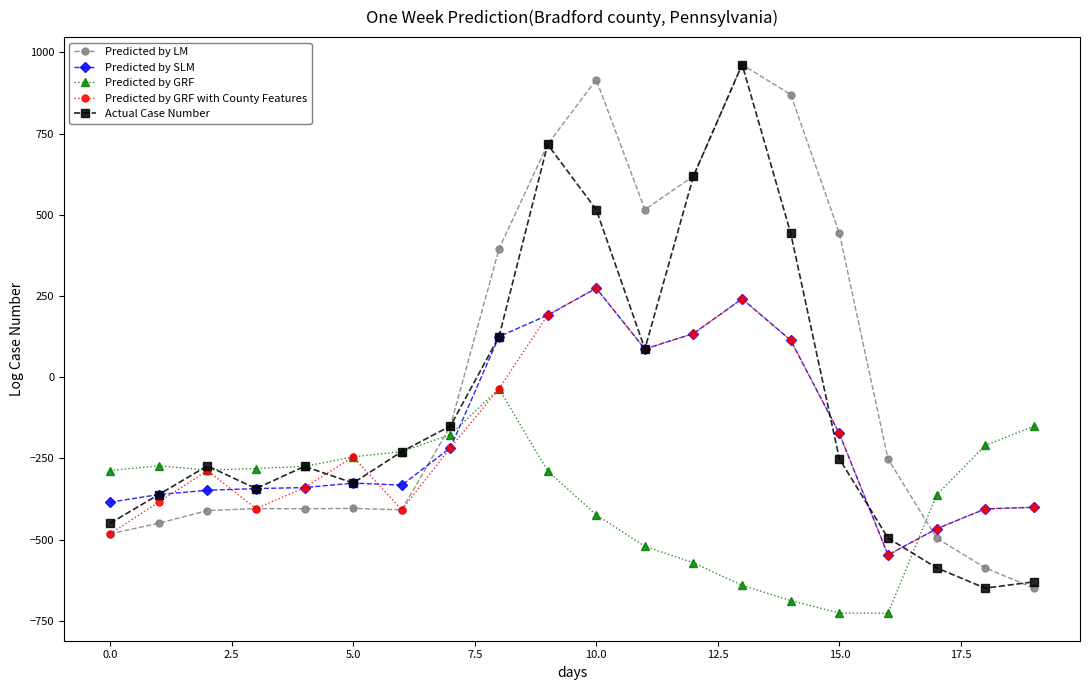

What is the maximum value shown in the chart?

962.7